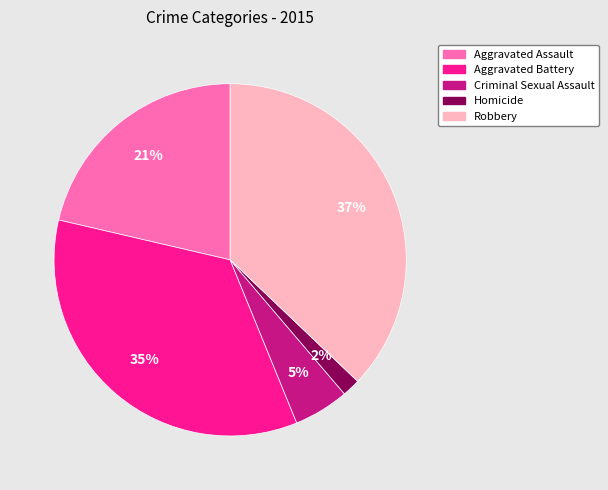

Which slice is the smallest?

Homicide